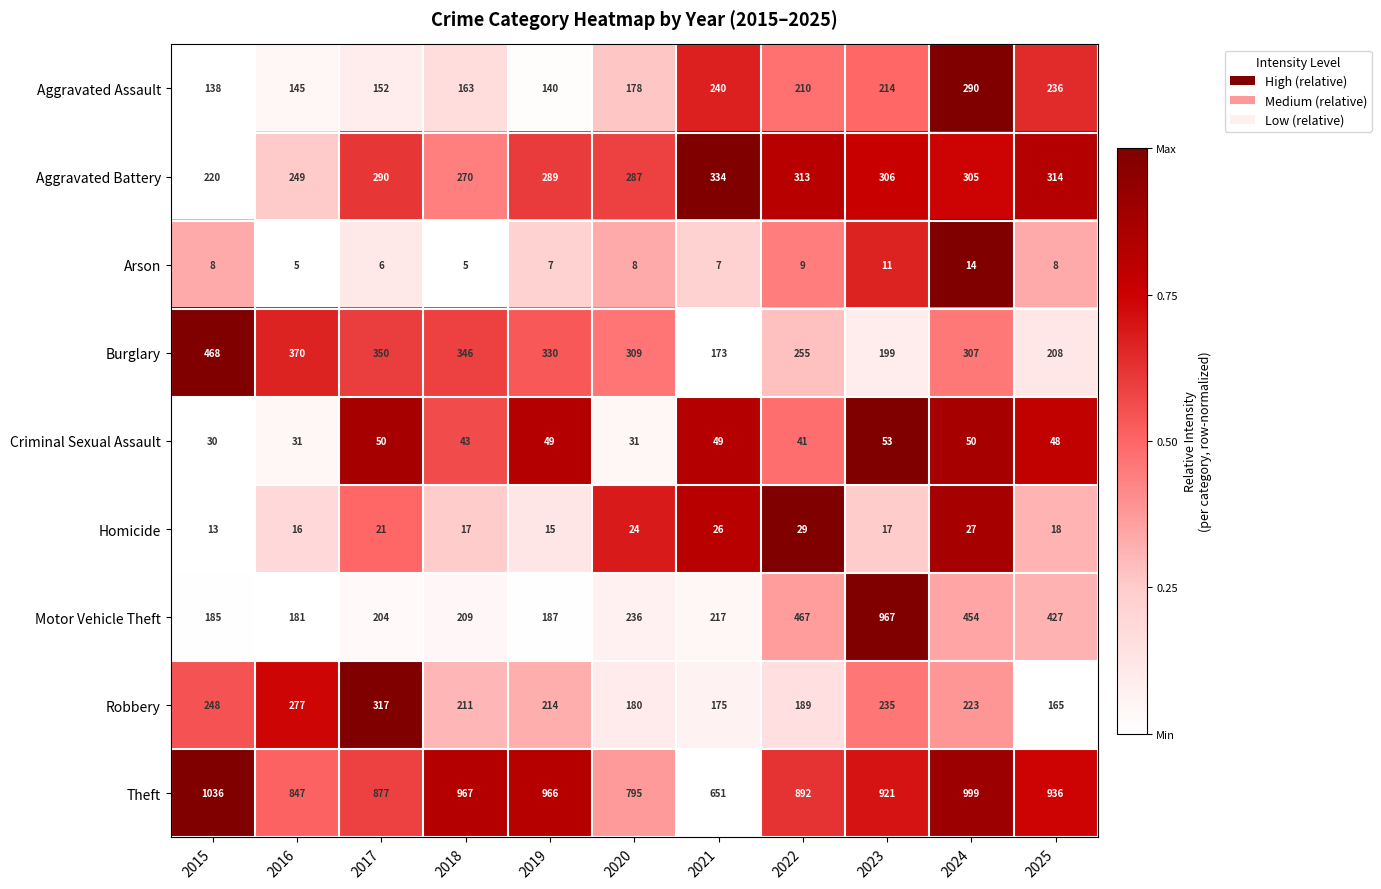

At which category is the sum across all series the highest?

2023